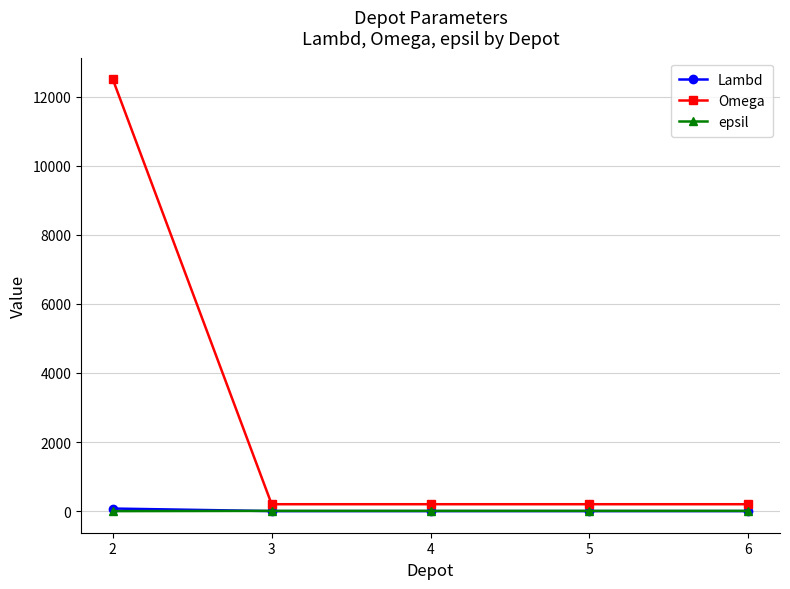

The value of Omega at 2 is 6408. True or false?

False